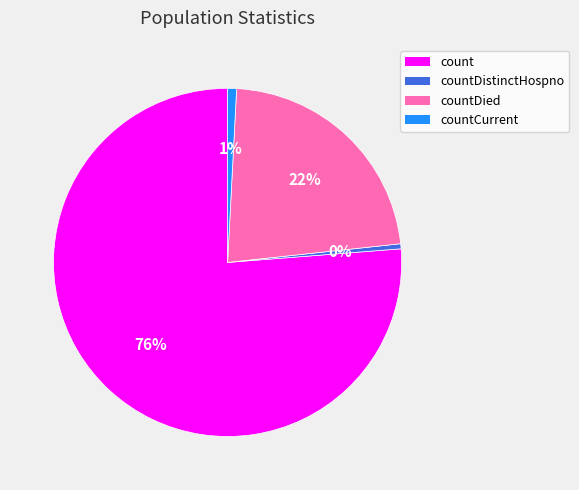

Is there any slice that represents more than half of the pie?

Yes